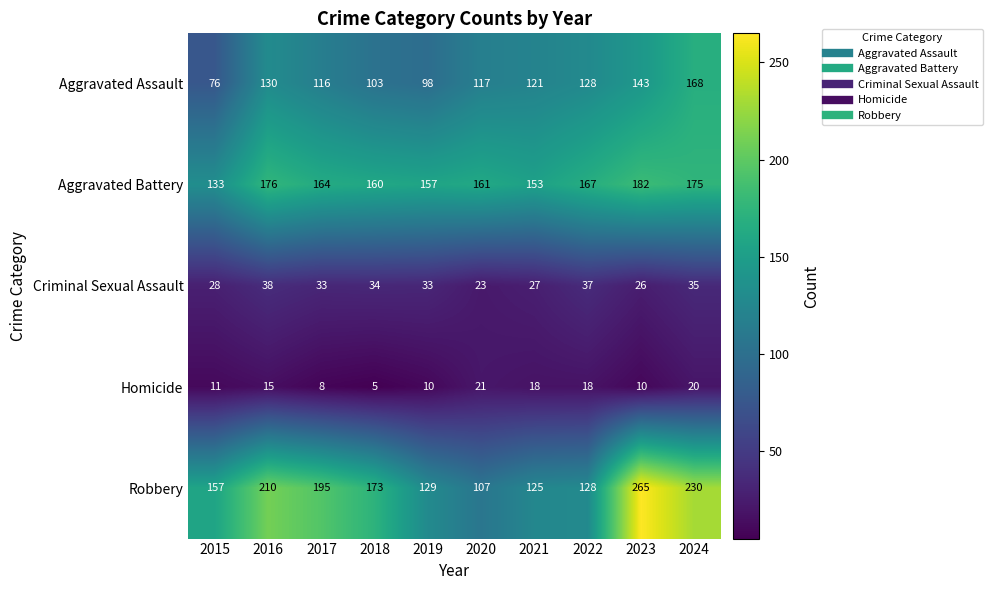

How many data points in Robbery are less than 173?

5